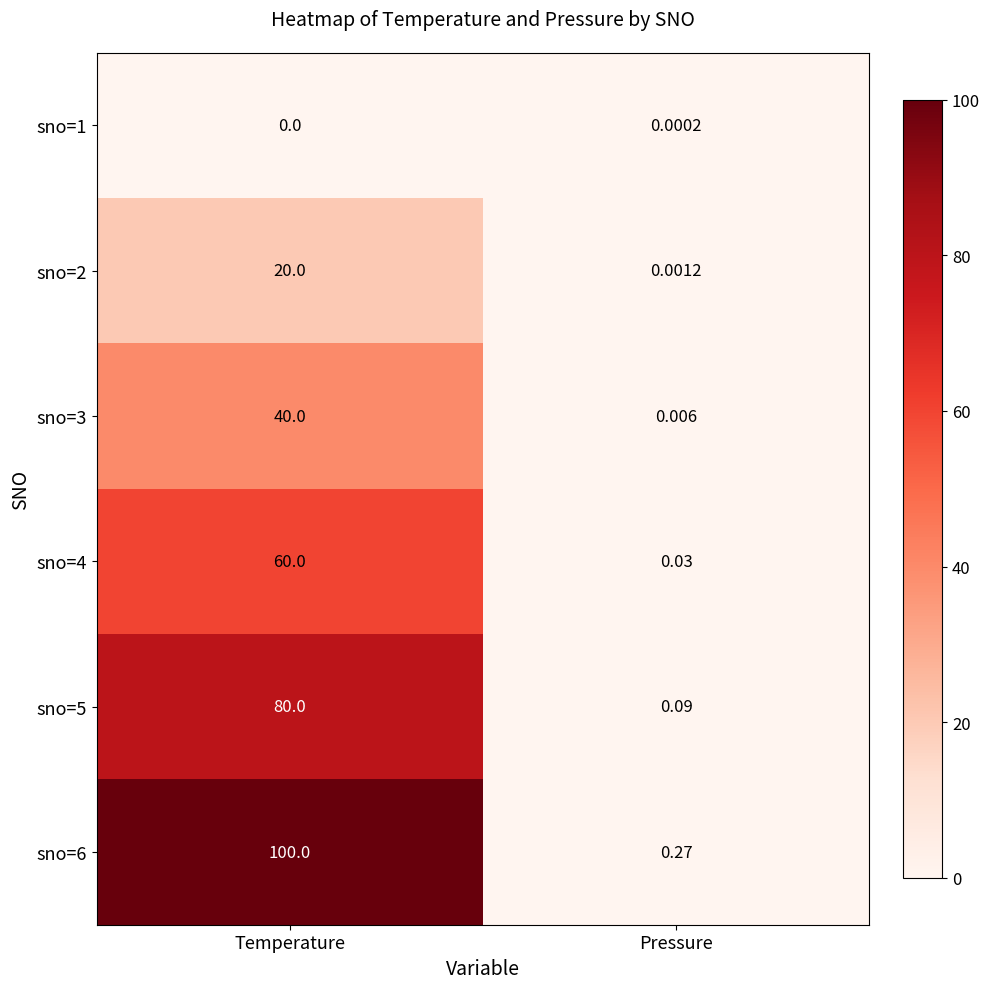

List the labels in order of sno=5 value, largest first.

Temperature, Pressure